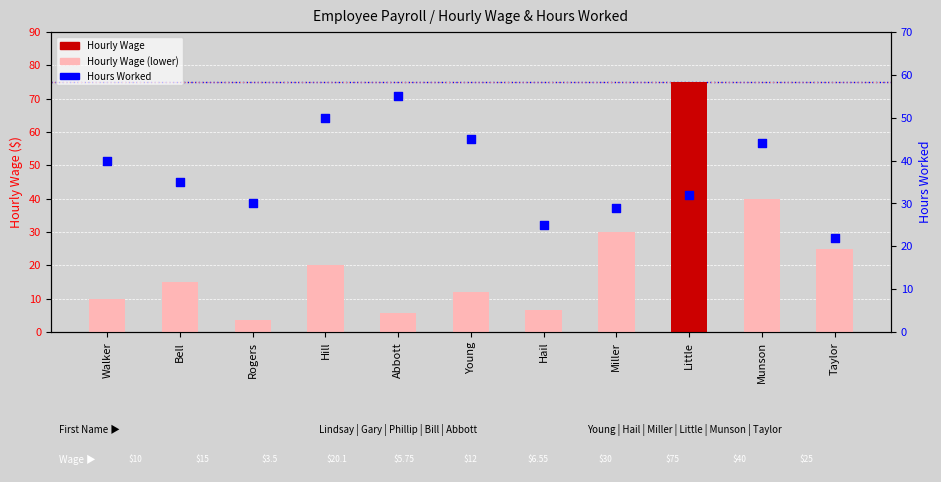

Which series contains the lowest Y value?

Hourly Wage